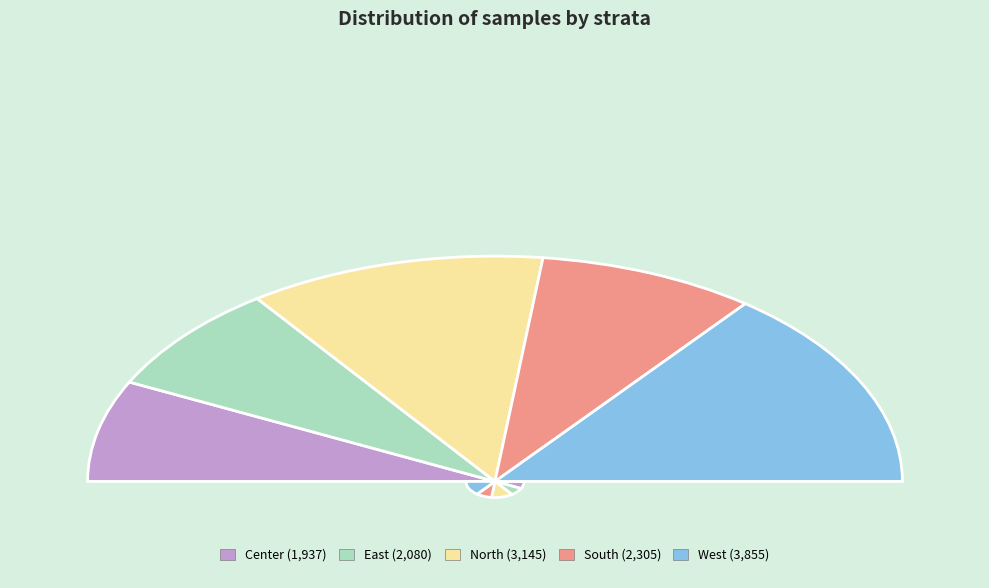

To the nearest percent, what portion does West represent?

29%